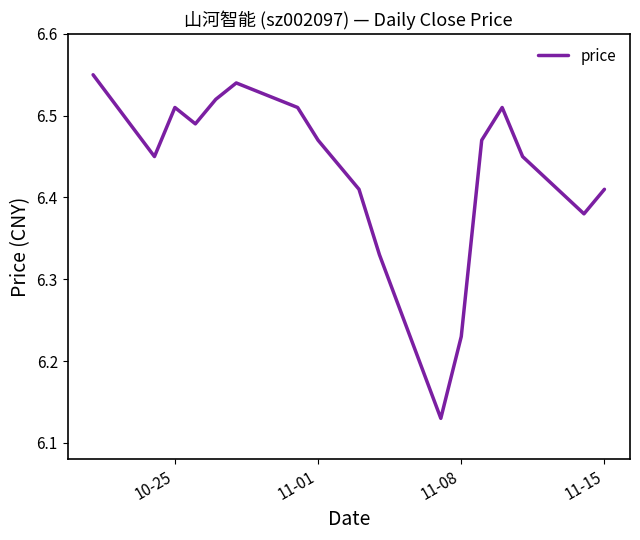

What is the difference between the maximum and minimum values?

0.4